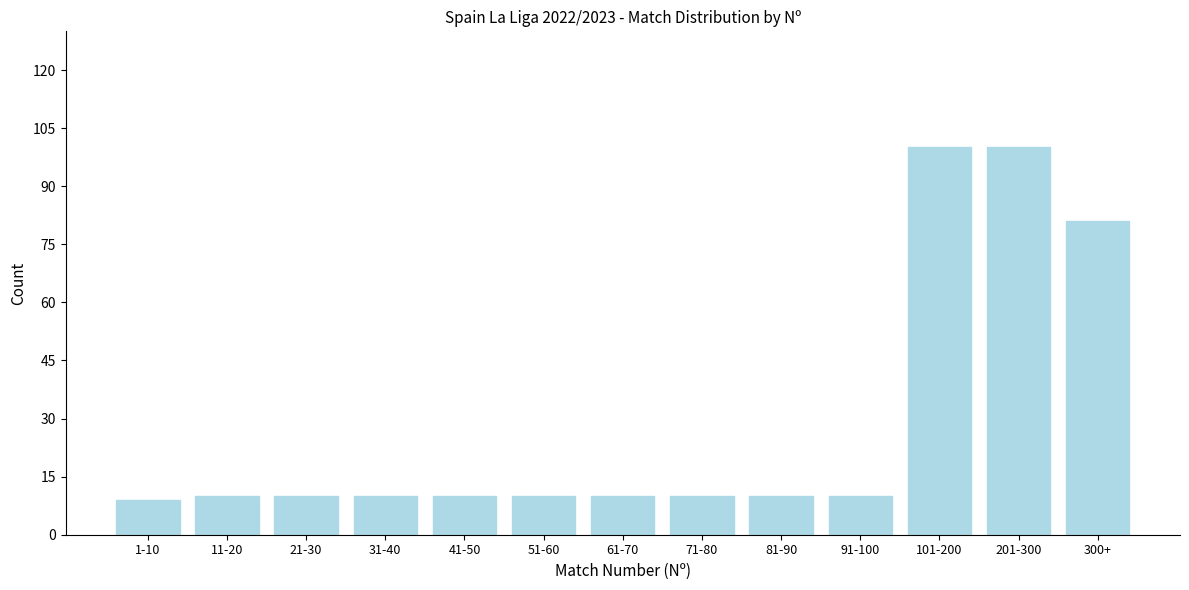

Reading right to left, transcribe all the data shown in this chart.

300+=81	201-300=100	101-200=100	91-100=10	81-90=10	71-80=10	61-70=10	51-60=10	41-50=10	31-40=10	21-30=10	11-20=10	1-10=9